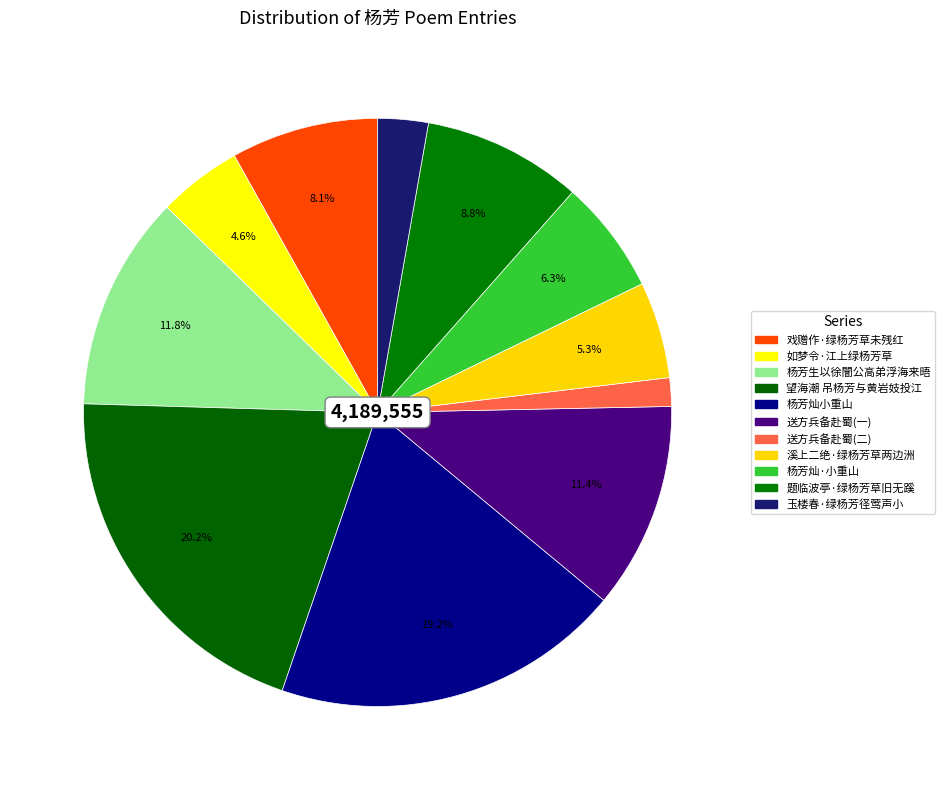

How many slices are in this pie chart?

11